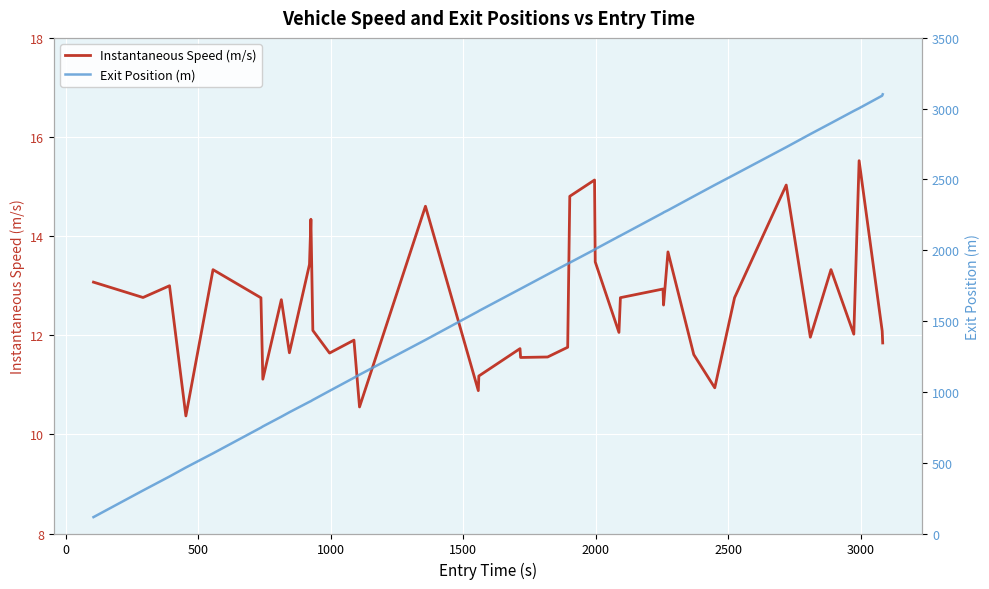

What is the minimum value for Instantaneous Speed (m/s)?

10.4